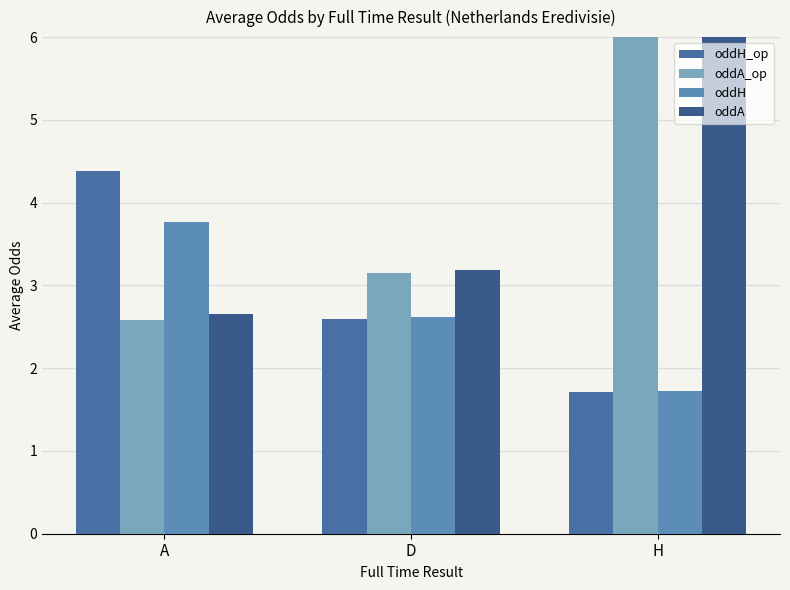

How many data points in oddA are above 3?

2